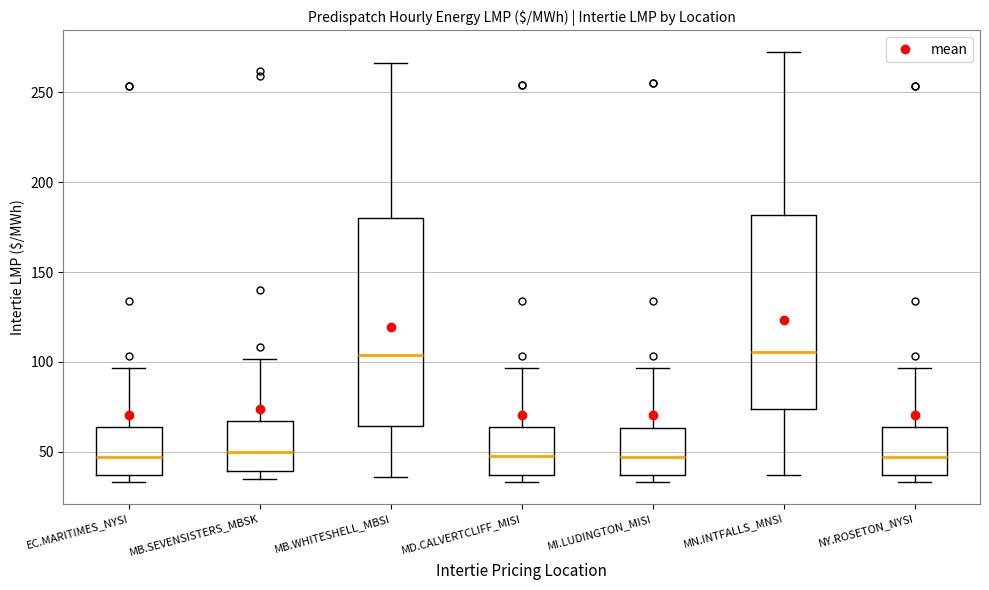

Reading left to right, read every box against the y-axis: the position of its median line, the range the box covers, and the ends of its whiskers. The values are not printed on the chart, so give them approximately, as read against the axis.

EC.MARITIMES_NYSI: median 45, box 35 to 65, whiskers 35 (just below the box's lower edge) to 95
MB.SEVENSISTERS_MBSK: median 50, box 40 to 65, whiskers 35 to 100
MB.WHITESHELL_MBSI: median 105, box 65 to 180, whiskers 35 to 265
MD.CALVERTCLIFF_MISI: median 45, box 35 to 65, whiskers 35 (just below the box's lower edge) to 95
MI.LUDINGTON_MISI: median 45, box 35 to 65, whiskers 35 (just below the box's lower edge) to 95
MN.INTFALLS_MNSI: median 105, box 75 to 180, whiskers 35 to 275
NY.ROSETON_NYSI: median 45, box 35 to 65, whiskers 35 (just below the box's lower edge) to 95